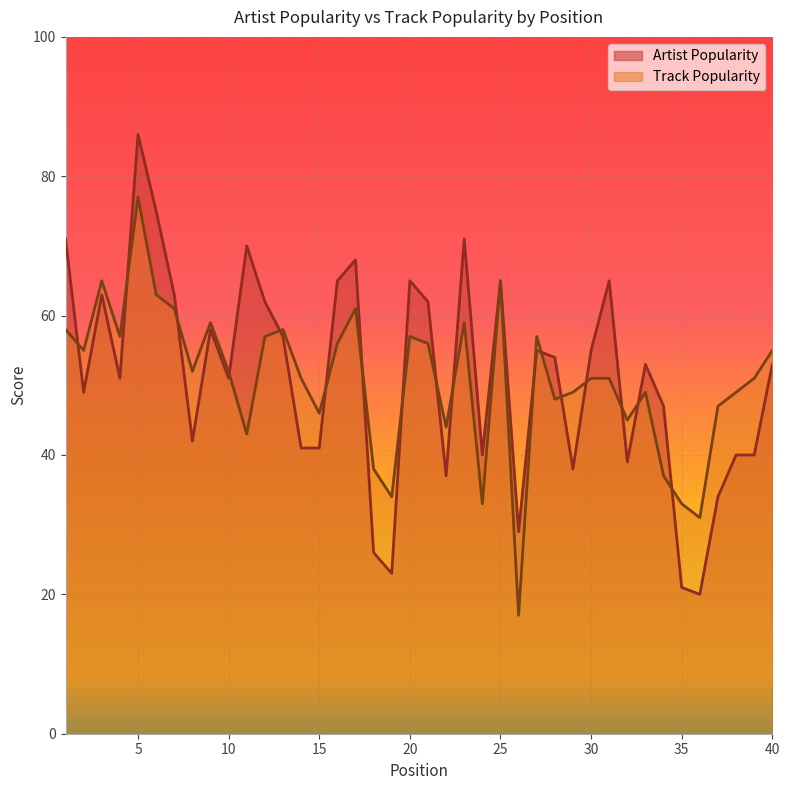

In Artist Popularity, how many points are lower than both neighbors (excluding endpoints)?

11